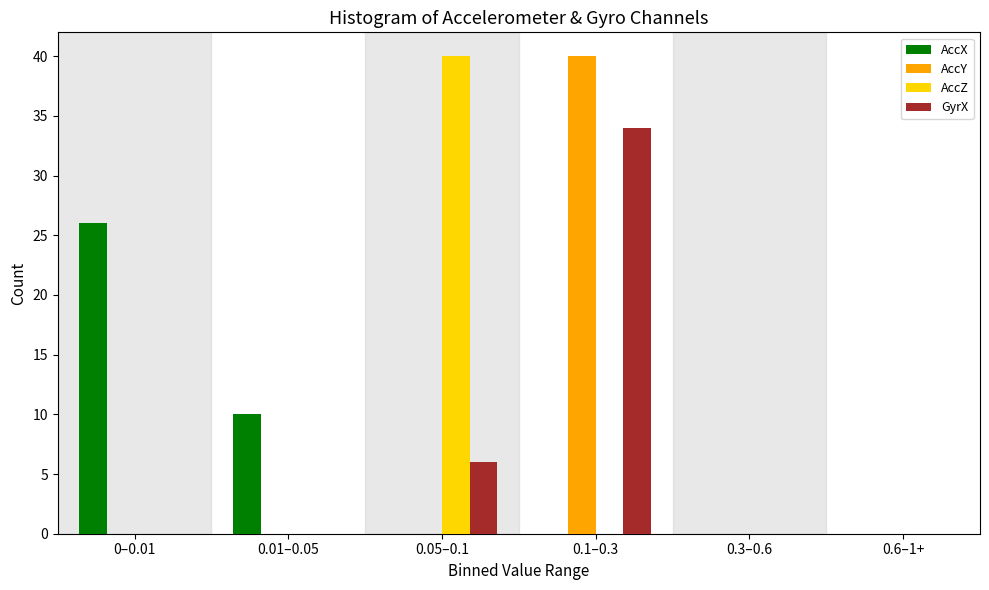

Reading left to right, list all the values displayed in this chart.

AccX: 0–0.01=26	0.01–0.05=10	0.05–0.1=0	0.1–0.3=0	0.3–0.6=0	0.6–1+=0
AccY: 0–0.01=0	0.01–0.05=0	0.05–0.1=0	0.1–0.3=40	0.3–0.6=0	0.6–1+=0
AccZ: 0–0.01=0	0.01–0.05=0	0.05–0.1=40	0.1–0.3=0	0.3–0.6=0	0.6–1+=0
GyrX: 0–0.01=0	0.01–0.05=0	0.05–0.1=6	0.1–0.3=34	0.3–0.6=0	0.6–1+=0